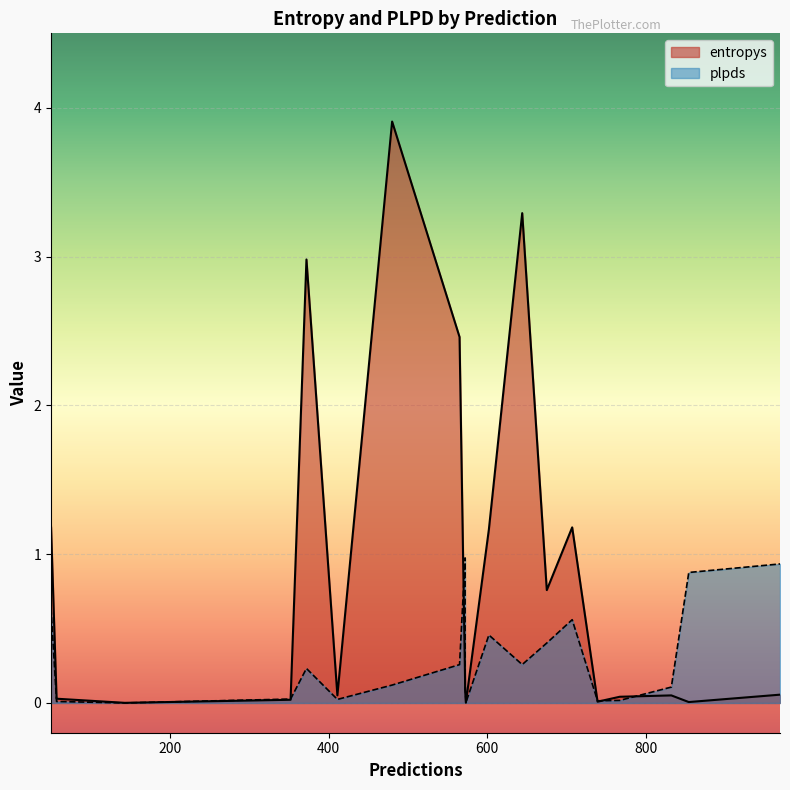

Which category has the lowest value in the plpds series?

143